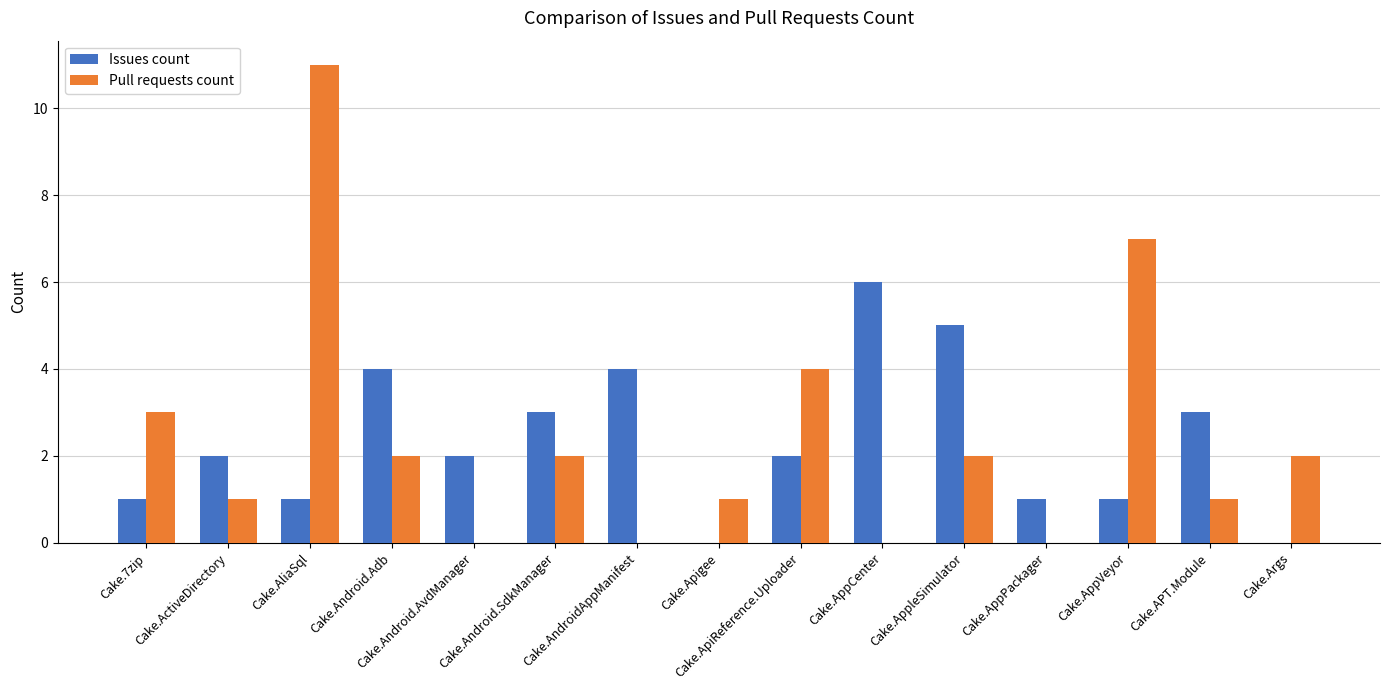

Is the value of Pull requests count at Cake.7zip greater than the value of Issues count at Cake.Apigee?

Yes